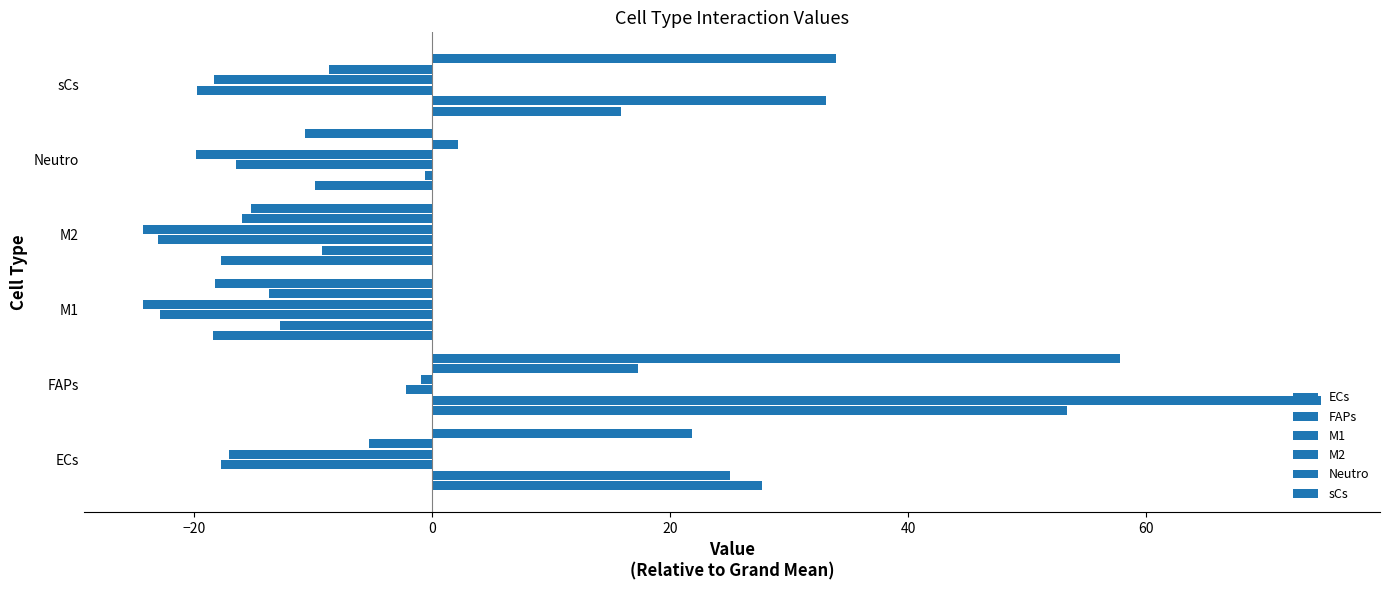

How many values in sCs are below zero?

3